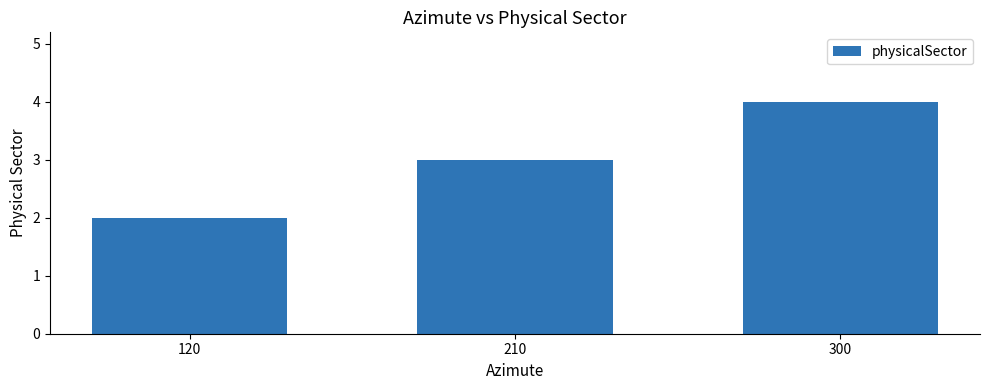

List the labels in order of value, smallest first.

120, 210, 300